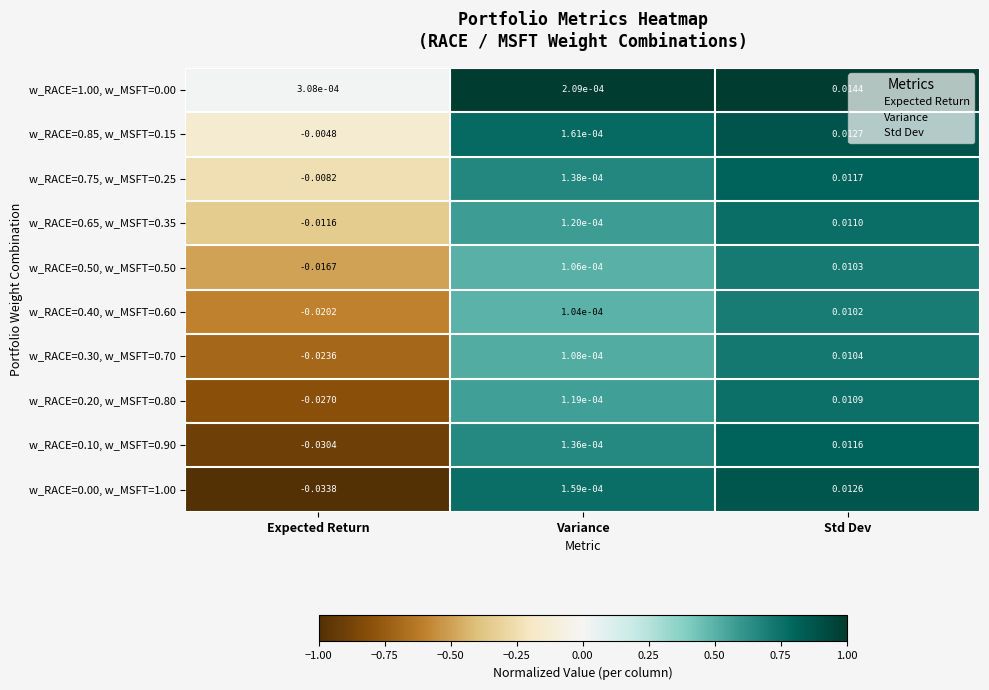

Which category has the lowest value in the w_RACE=0.50, w_MSFT=0.50 series?

Expected Return